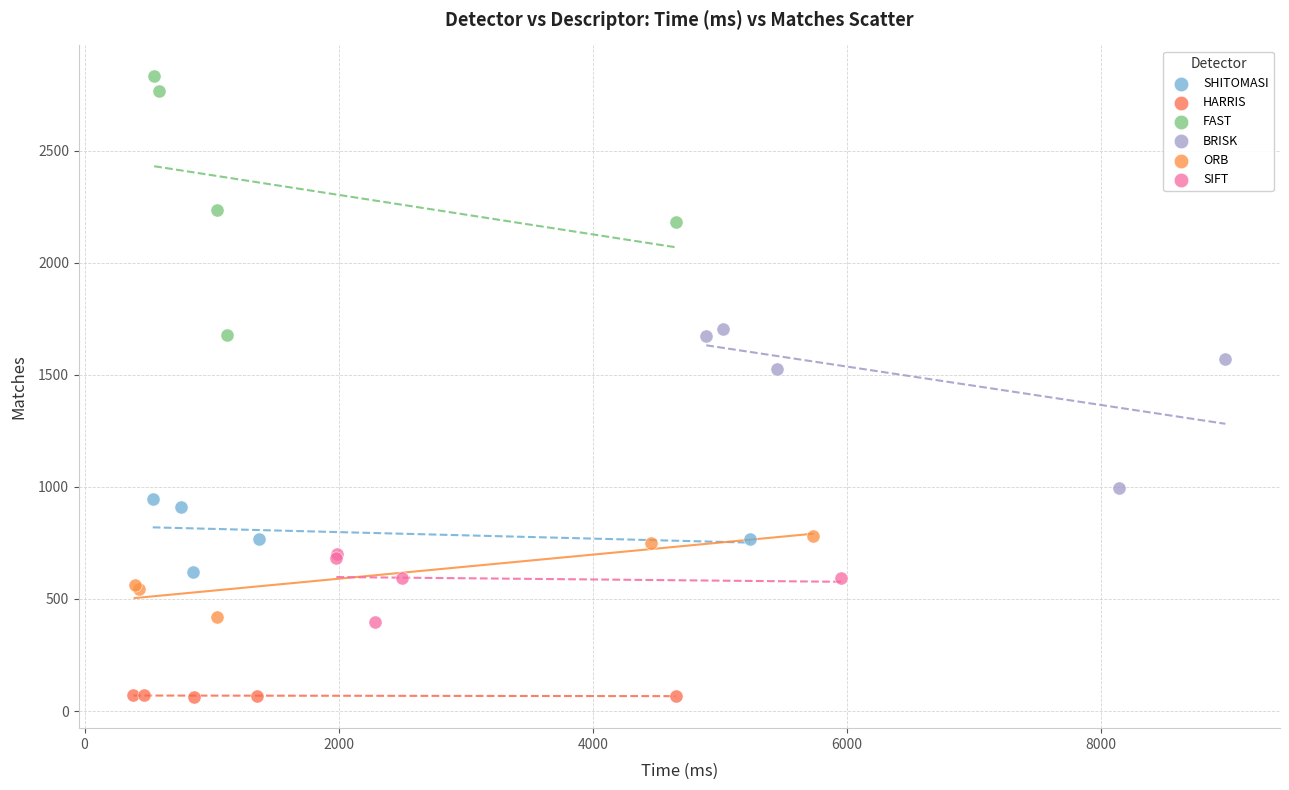

Which series contains the highest Y value?

FAST